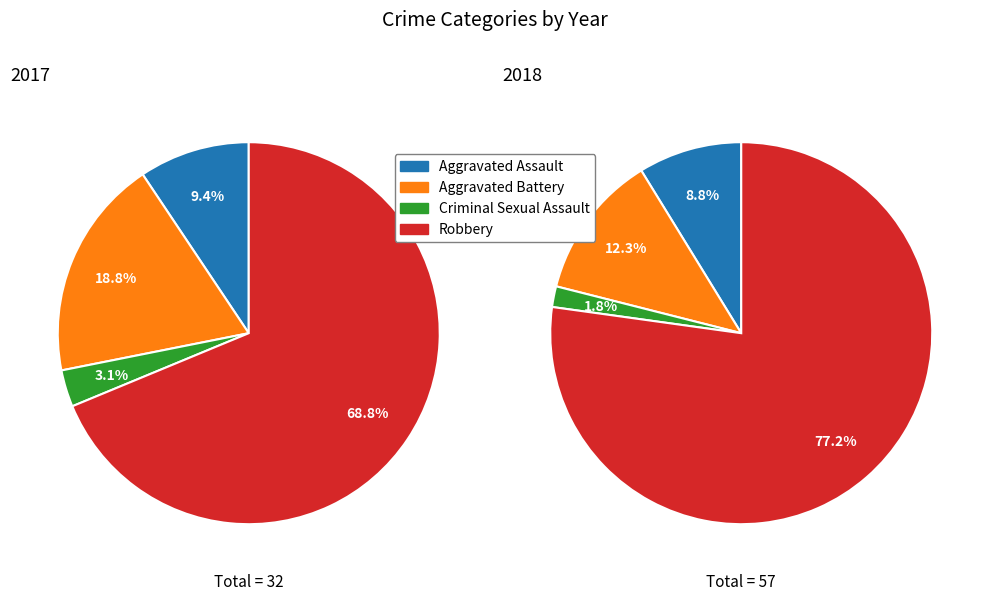

Rank the series by their maximum value, from lowest to highest.

values_2017, values_2018